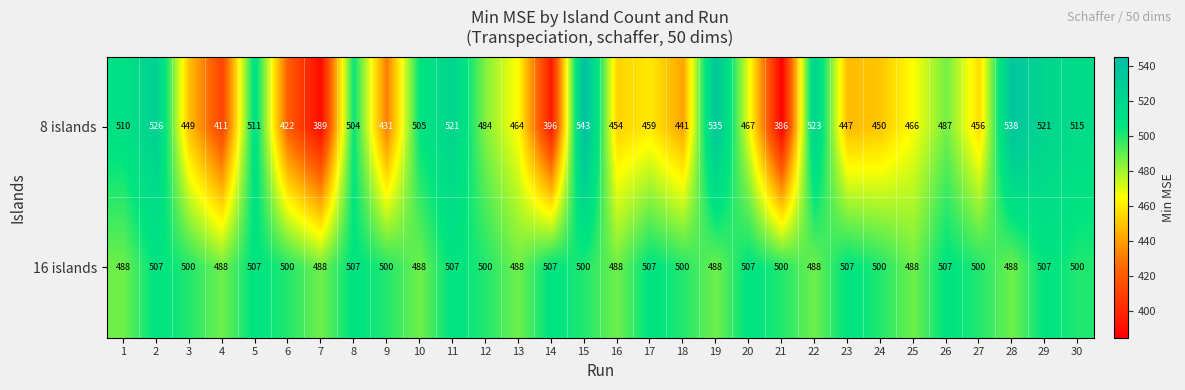

Rank the series at 17 from lowest to highest value.

8 islands, 16 islands